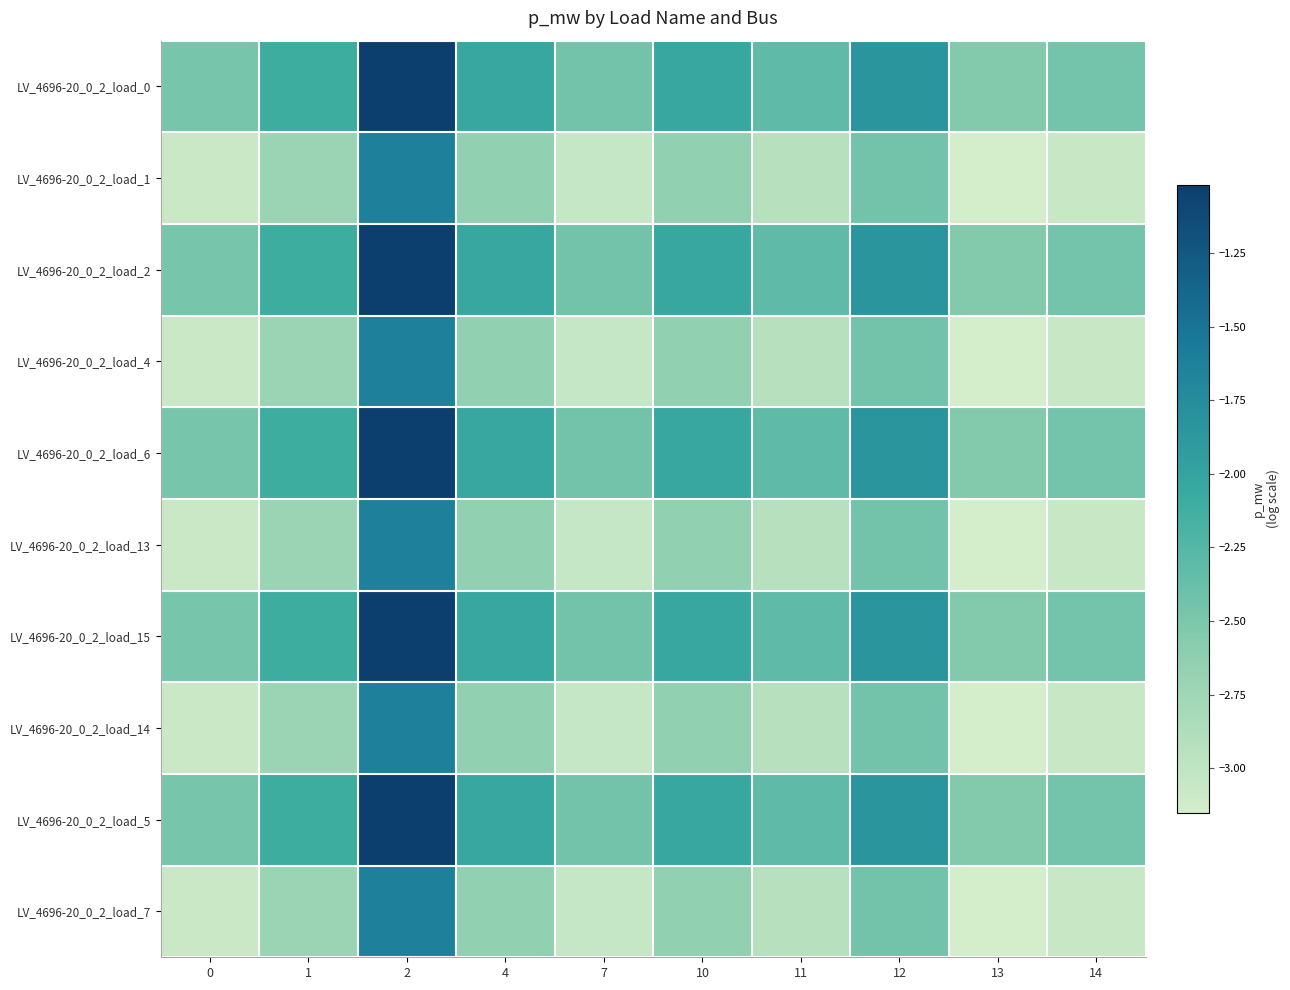

At which category is the sum across all series the highest?

2